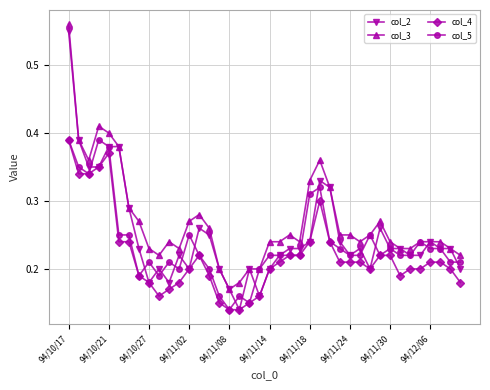

True or false: col_4 has more than 2 interior local peaks.

True